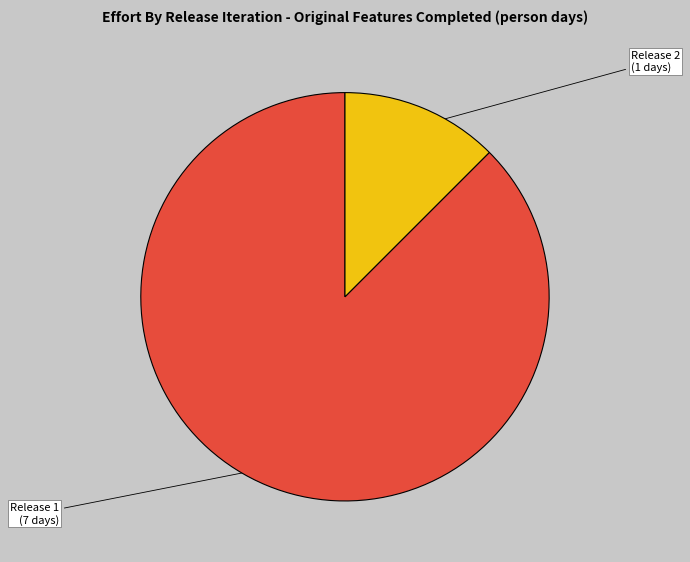

Combined, do Release 2 and Release 1 account for over 50%?

Yes